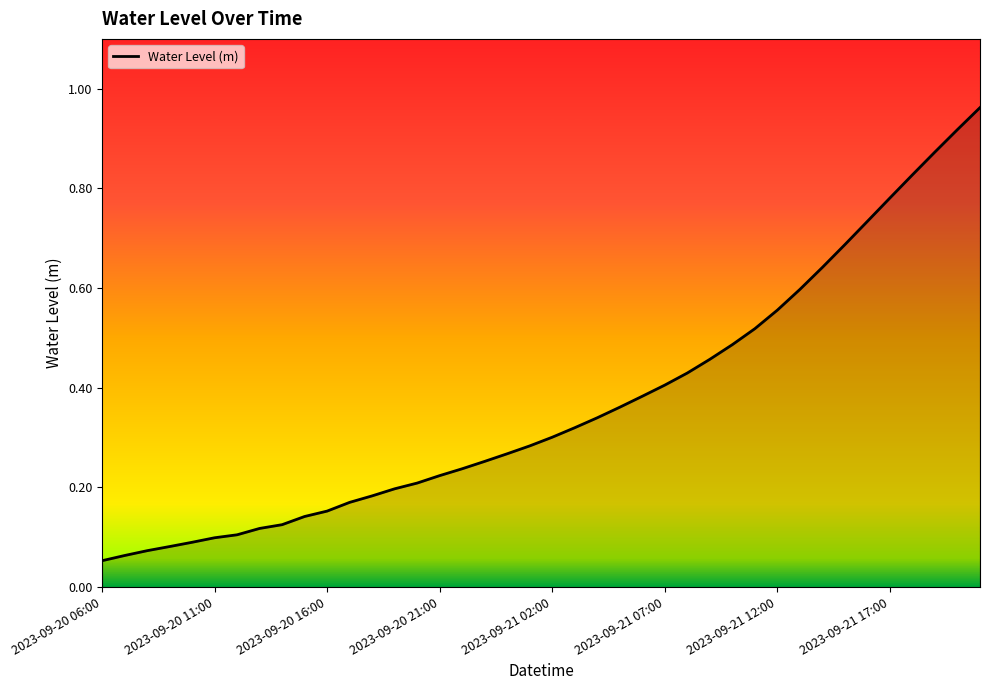

What is the greatest value displayed?

1.0